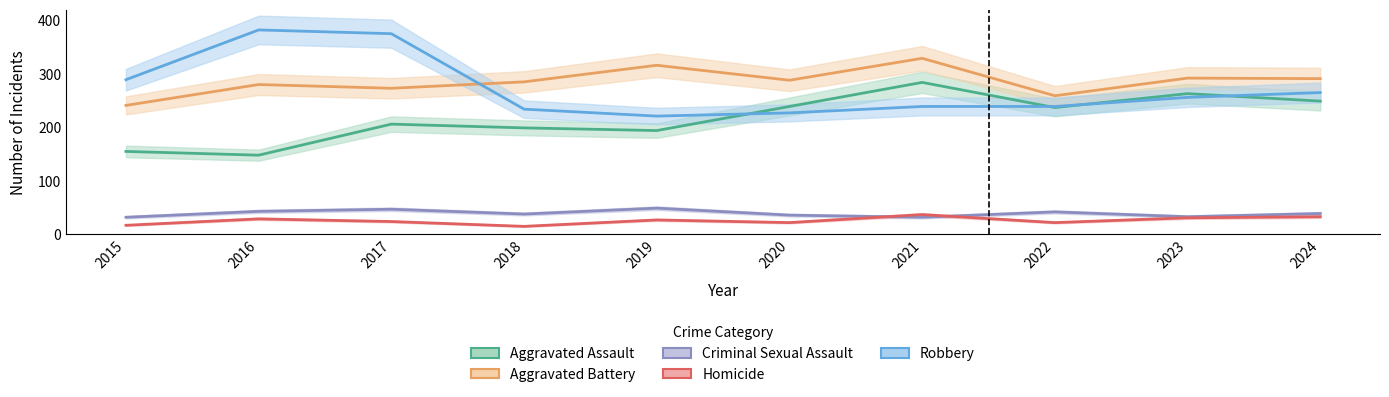

Count the number of data series in this chart.

5